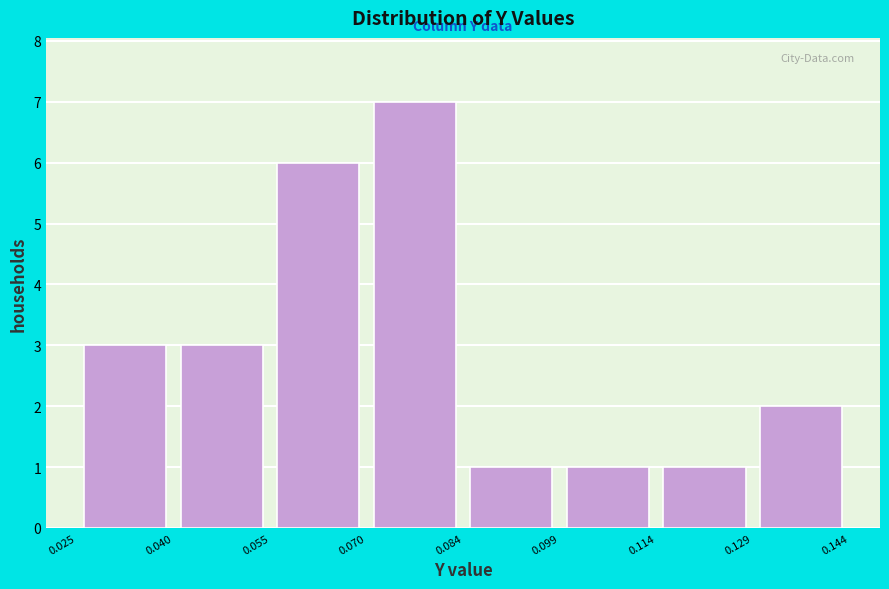

Reading left to right, list every bar in this chart as the range it spans on the x-axis followed by its height. The values are not printed on the chart, so give them approximately, as read against the axis.

0.025 to 0.040: 3
0.040 to 0.055: 3
0.055 to 0.070: 6
0.070 to 0.084: 7
0.084 to 0.099: 1
0.099 to 0.114: 1
0.114 to 0.129: 1
0.129 to 0.144: 2